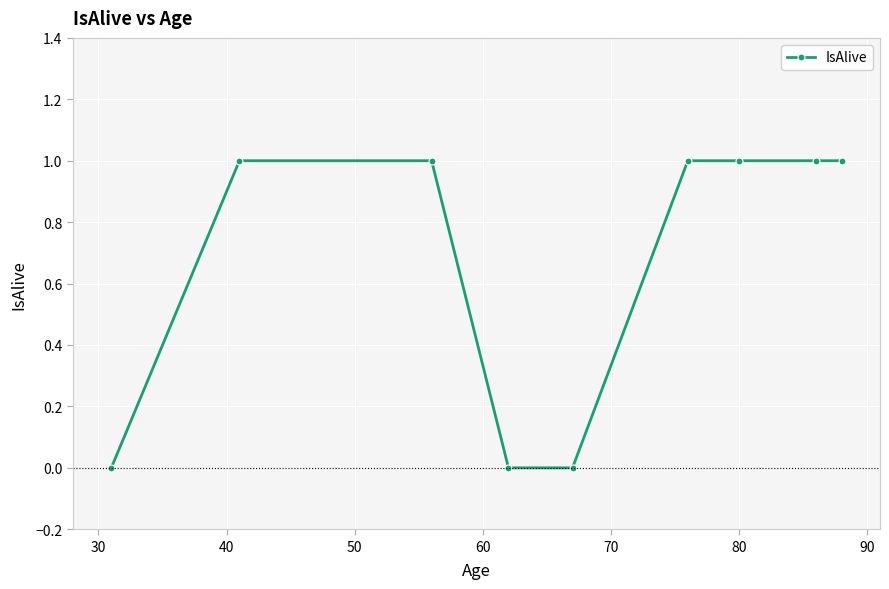

What is the value of the 3rd point from the left?

1